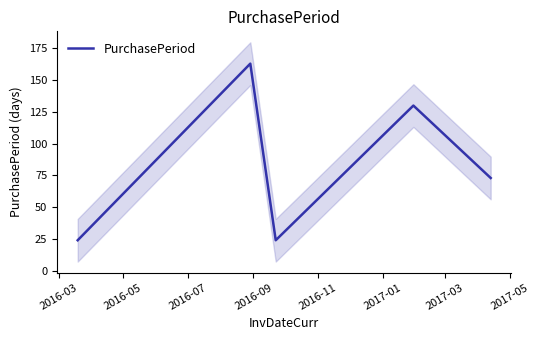

What is the highest value of the PurchasePeriod series?

163